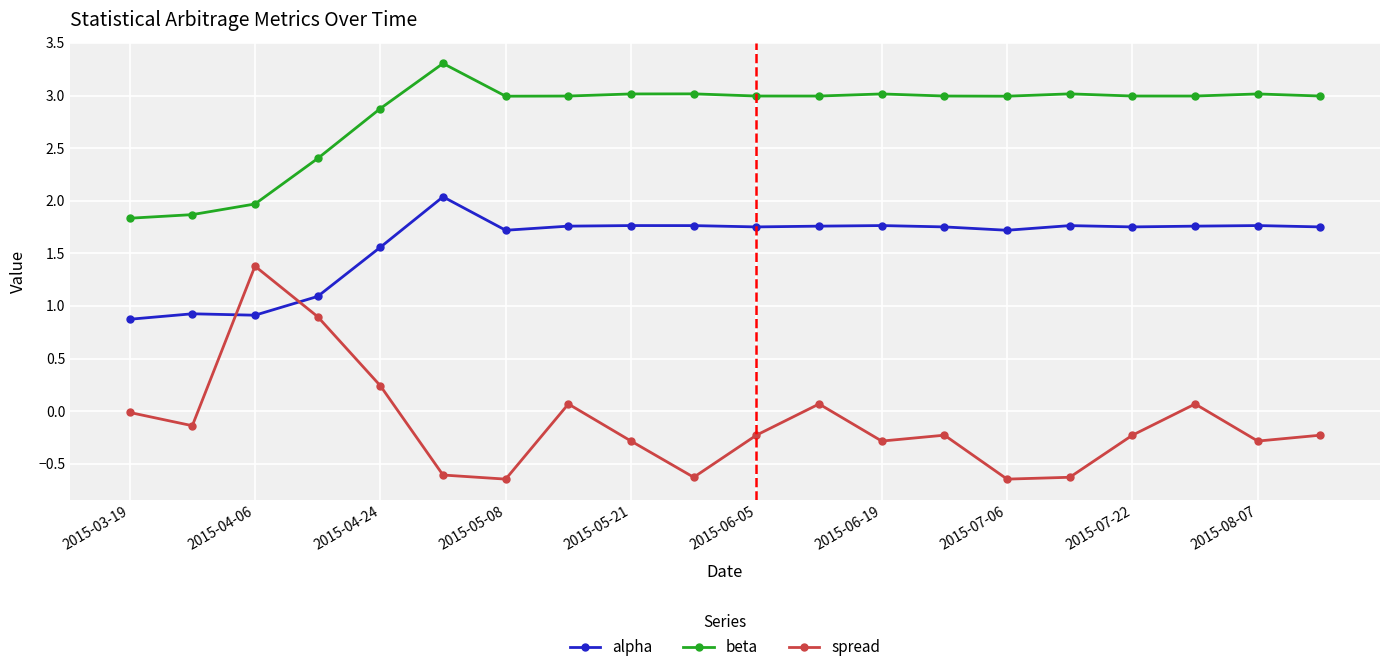

What is the difference between the second highest and minimum values in the beta series?

1.2